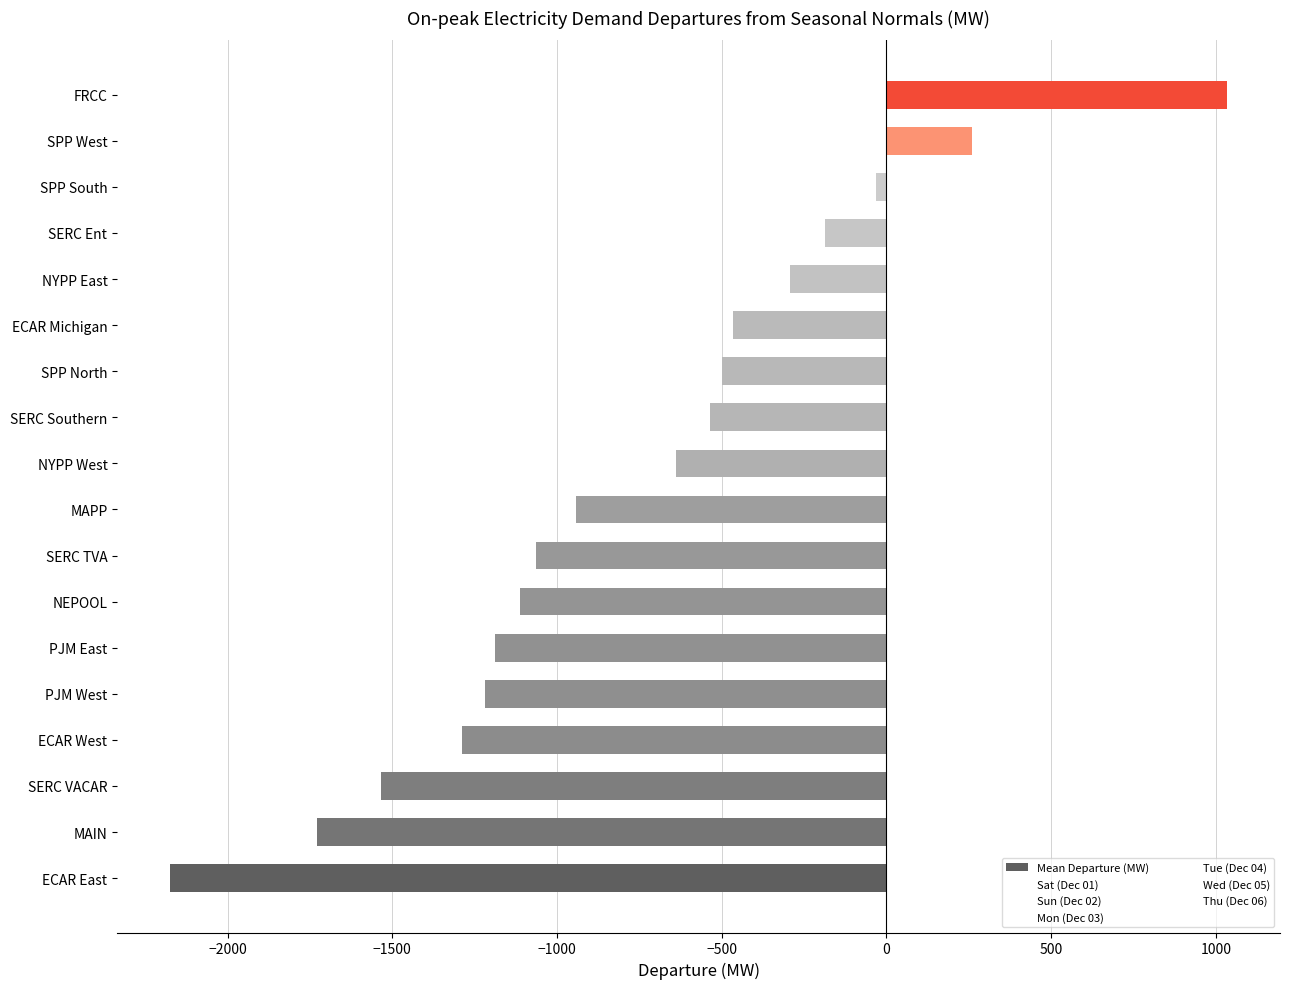

Which has a higher value, NYPP West or SERC VACAR?

NYPP West